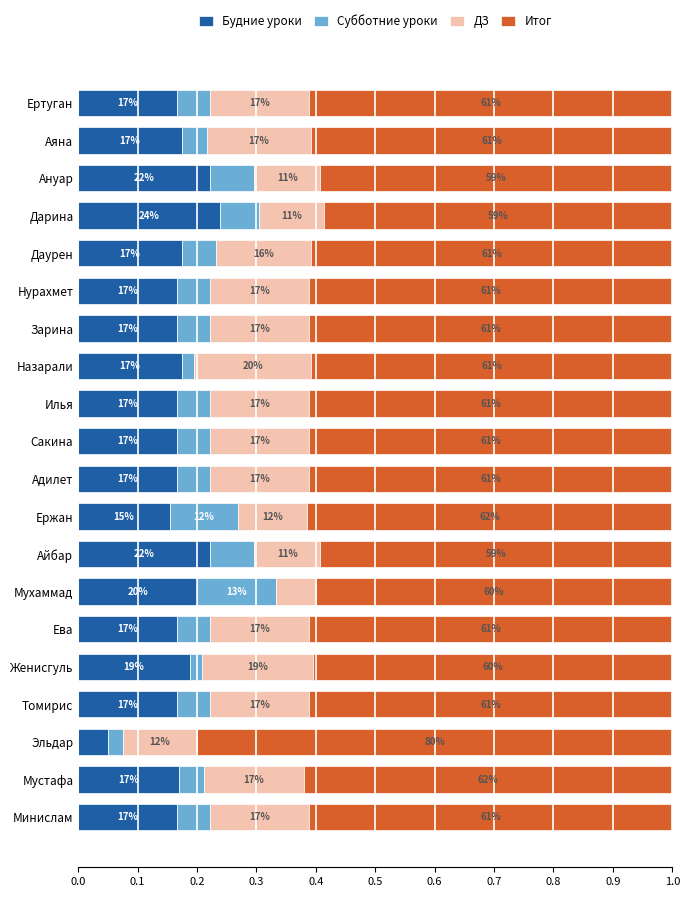

What position from the right is Ержан?

9